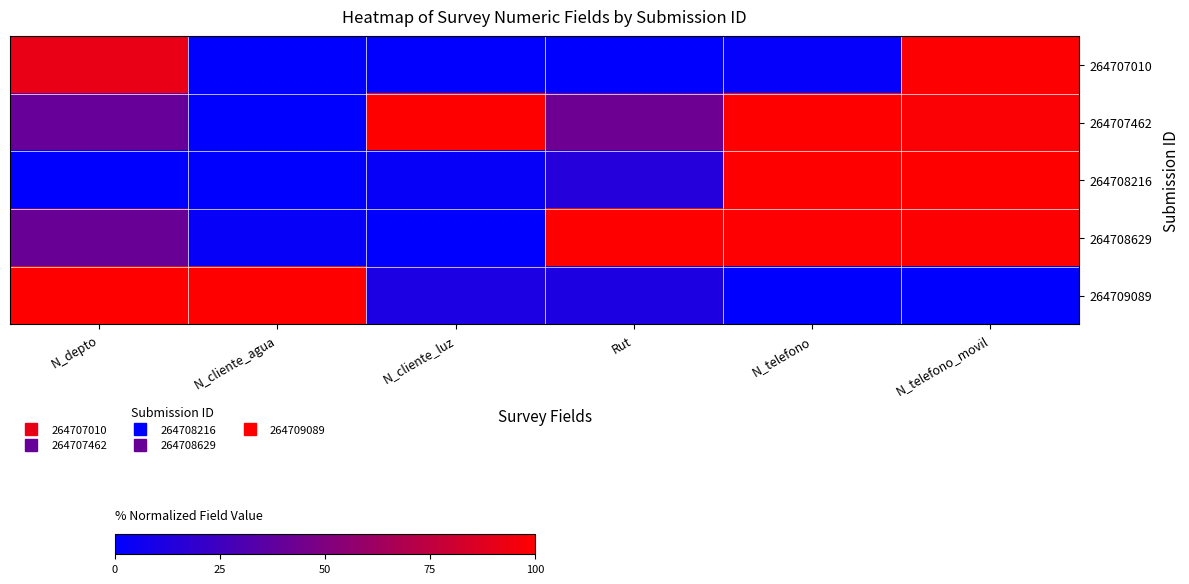

Reading left to right, what are all the values shown in this chart?

264707010: N_depto=91.2	N_cliente_agua=0.2	N_cliente_luz=0.4	Rut=0.0	N_telefono=1.8	N_telefono_movil=99.2
264707462: N_depto=40.5	N_cliente_agua=0.0	N_cliente_luz=100.0	Rut=42.9	N_telefono=99.8	N_telefono_movil=98.1
264708216: N_depto=0.0	N_cliente_agua=0.1	N_cliente_luz=2.8	Rut=14.5	N_telefono=100.0	N_telefono_movil=100.0
264708629: N_depto=41.2	N_cliente_agua=2.7	N_cliente_luz=0.0	Rut=100.0	N_telefono=99.4	N_telefono_movil=99.0
264709089: N_depto=100.0	N_cliente_agua=100.0	N_cliente_luz=11.3	Rut=11.5	N_telefono=0.0	N_telefono_movil=0.0